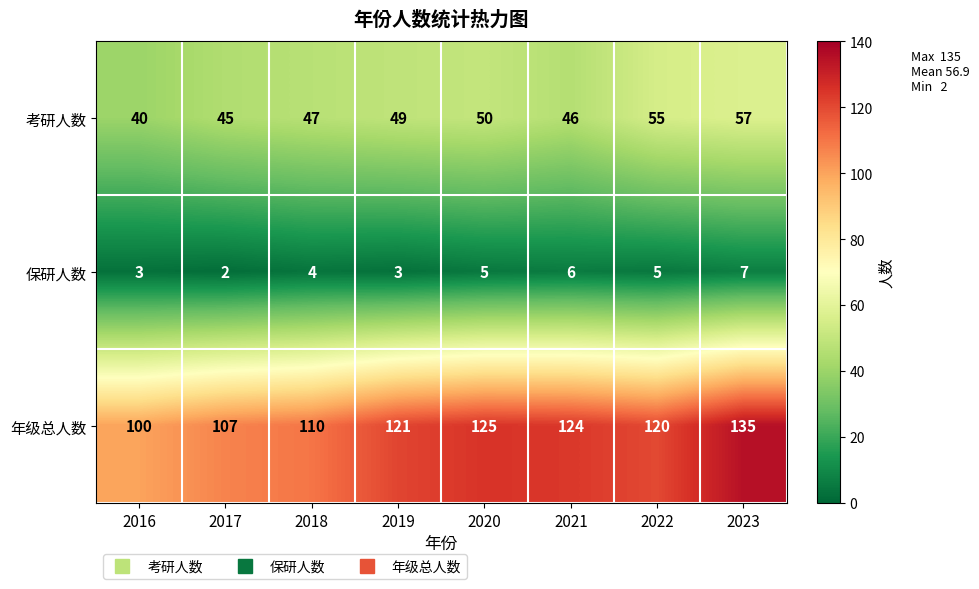

What is the spread (max minus min) of values at 2022?

115